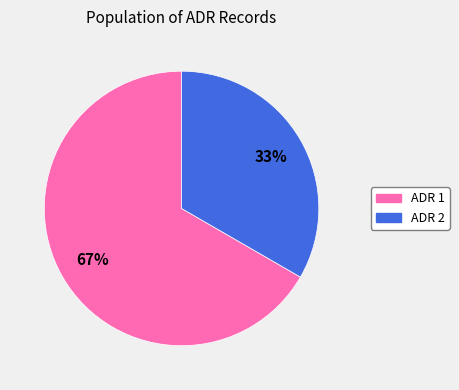

Do ADR 2 and ADR 1 together represent more than half of the pie?

Yes